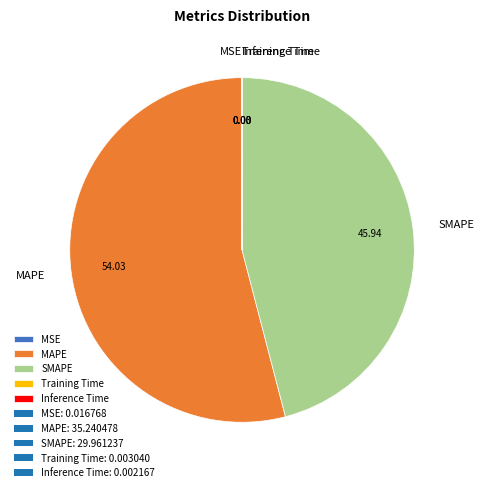

Is it true that MAPE is 45% of the pie?

False